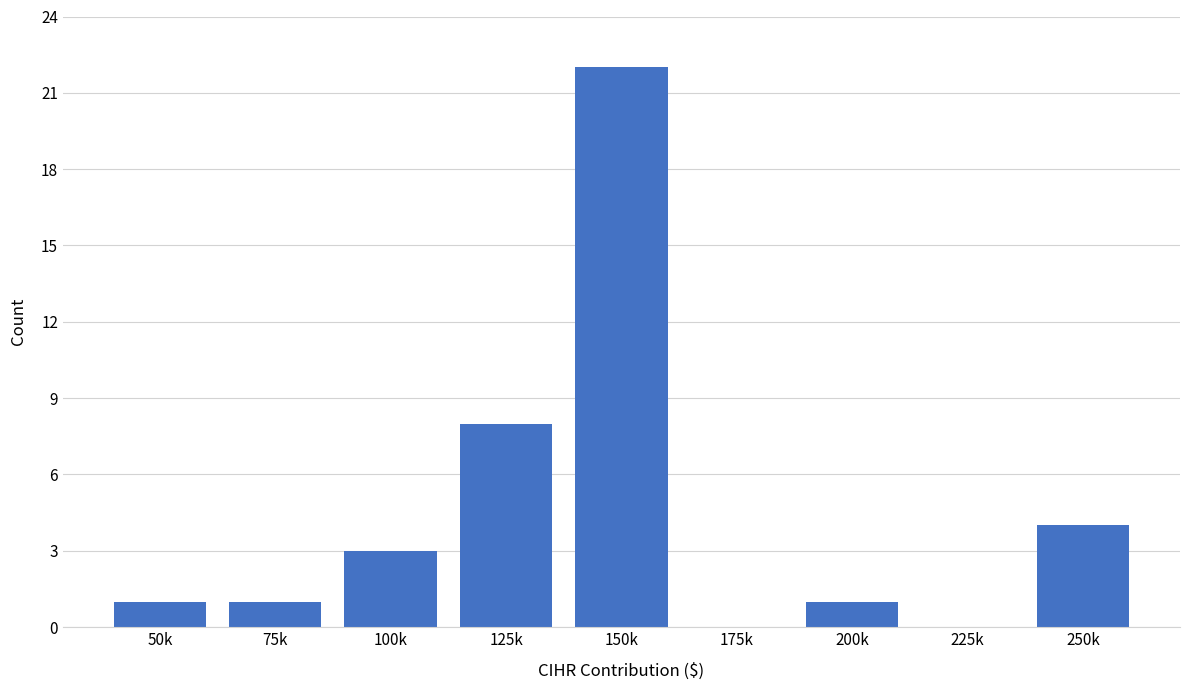

Reading left to right, transcribe all the data shown in this chart.

50k=1	75k=1	100k=3	125k=8	150k=22	175k=0	200k=1	225k=0	250k=4